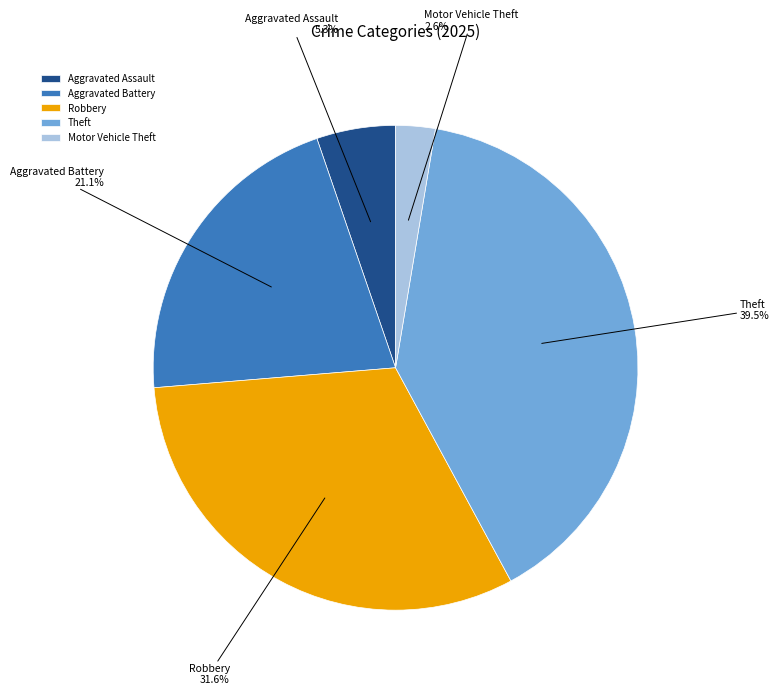

Which category has the biggest portion of the pie?

Theft